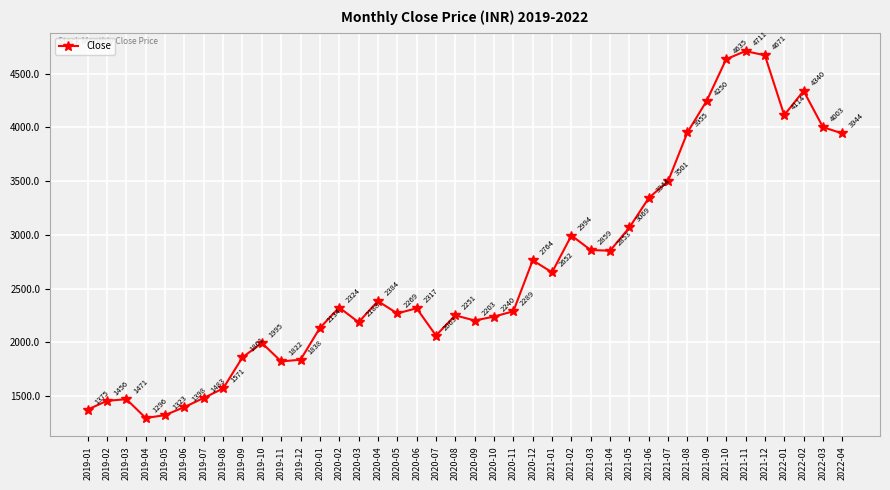

What is the smallest value displayed?

1295.5